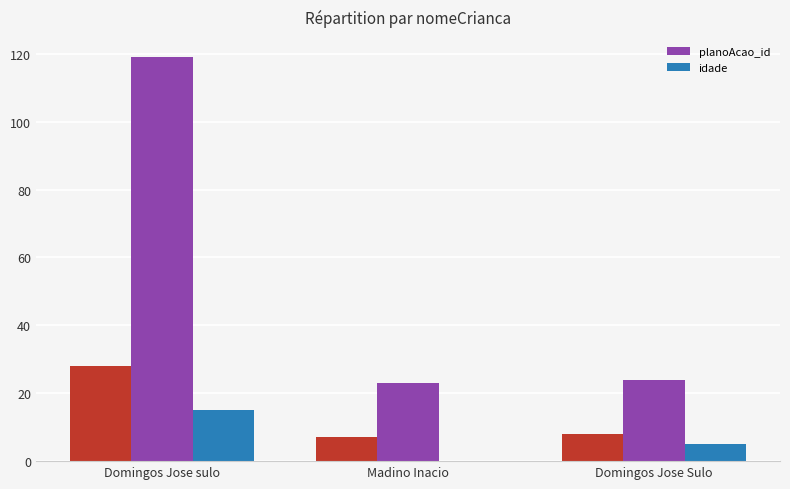

Rank the series at Madino Inacio from lowest to highest value.

idade, planoAcao_id